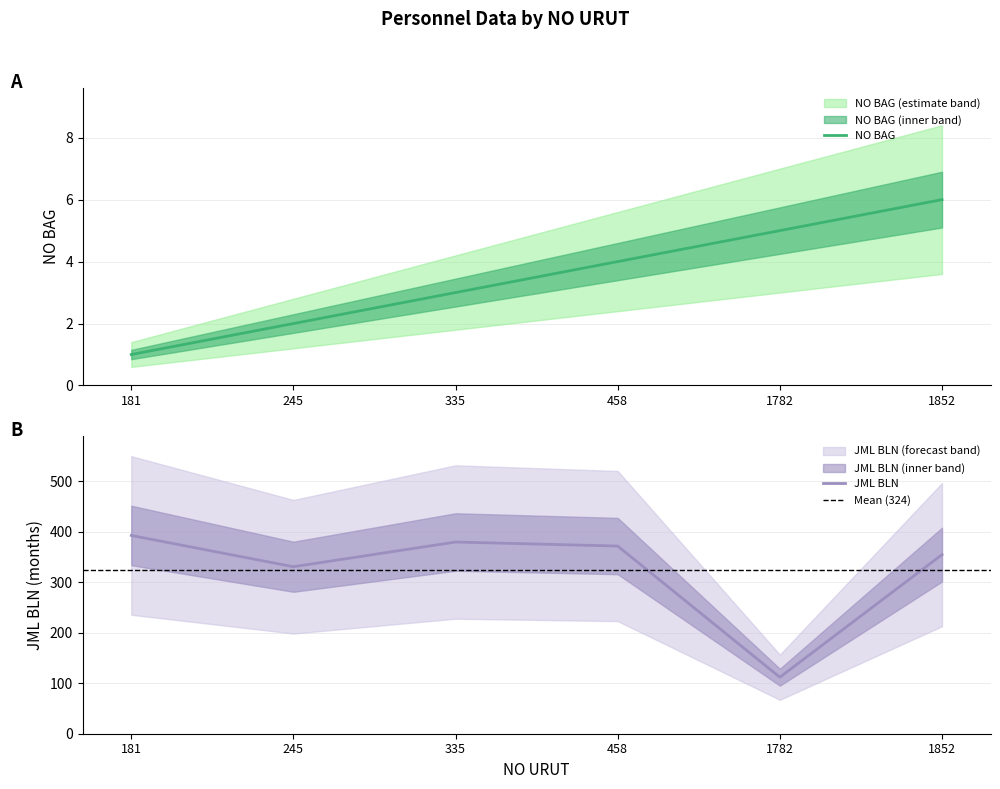

True or false: JML BLN and NO BAG cross at least once.

False